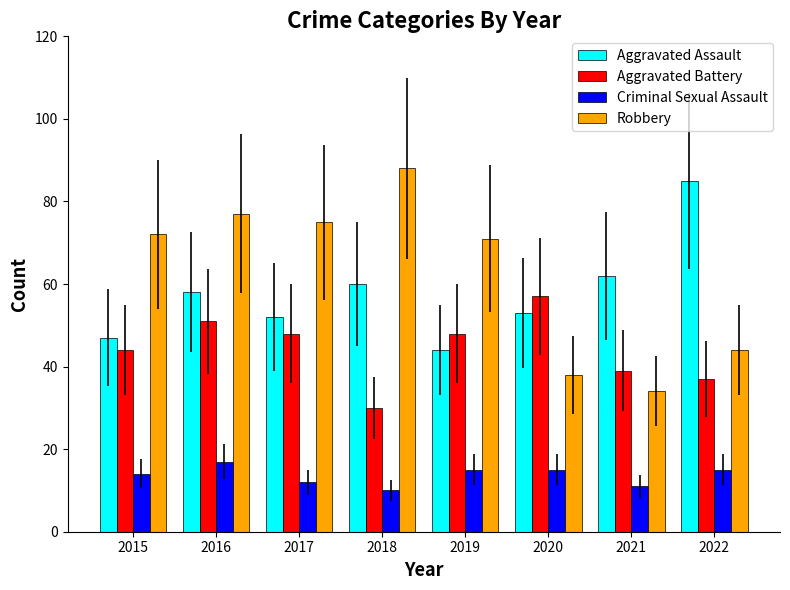

What are all the series names shown in the legend?

Aggravated Assault, Aggravated Battery, Criminal Sexual Assault, Robbery